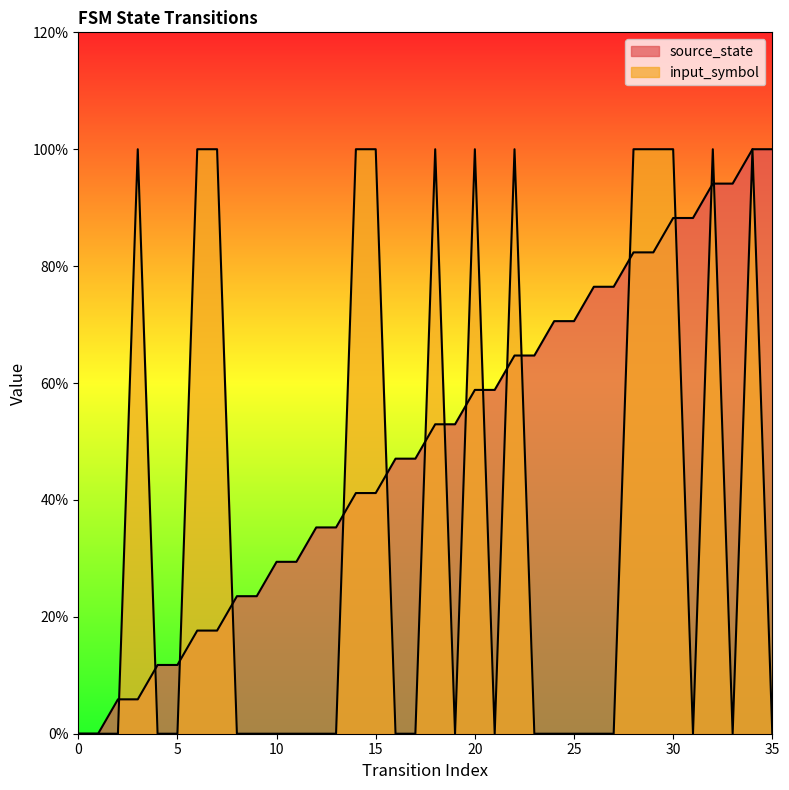

Between 21 and 0, which is larger?

21